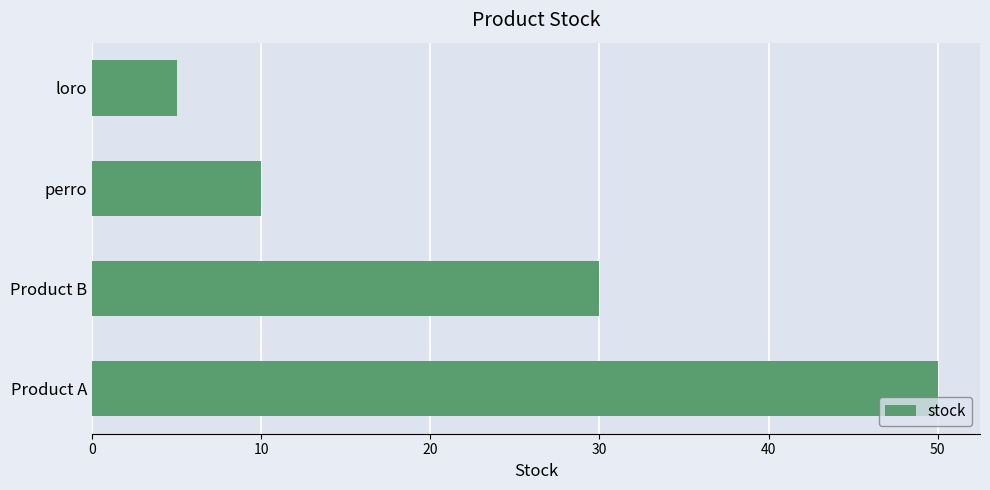

Which label corresponds to the smallest value in the chart?

loro